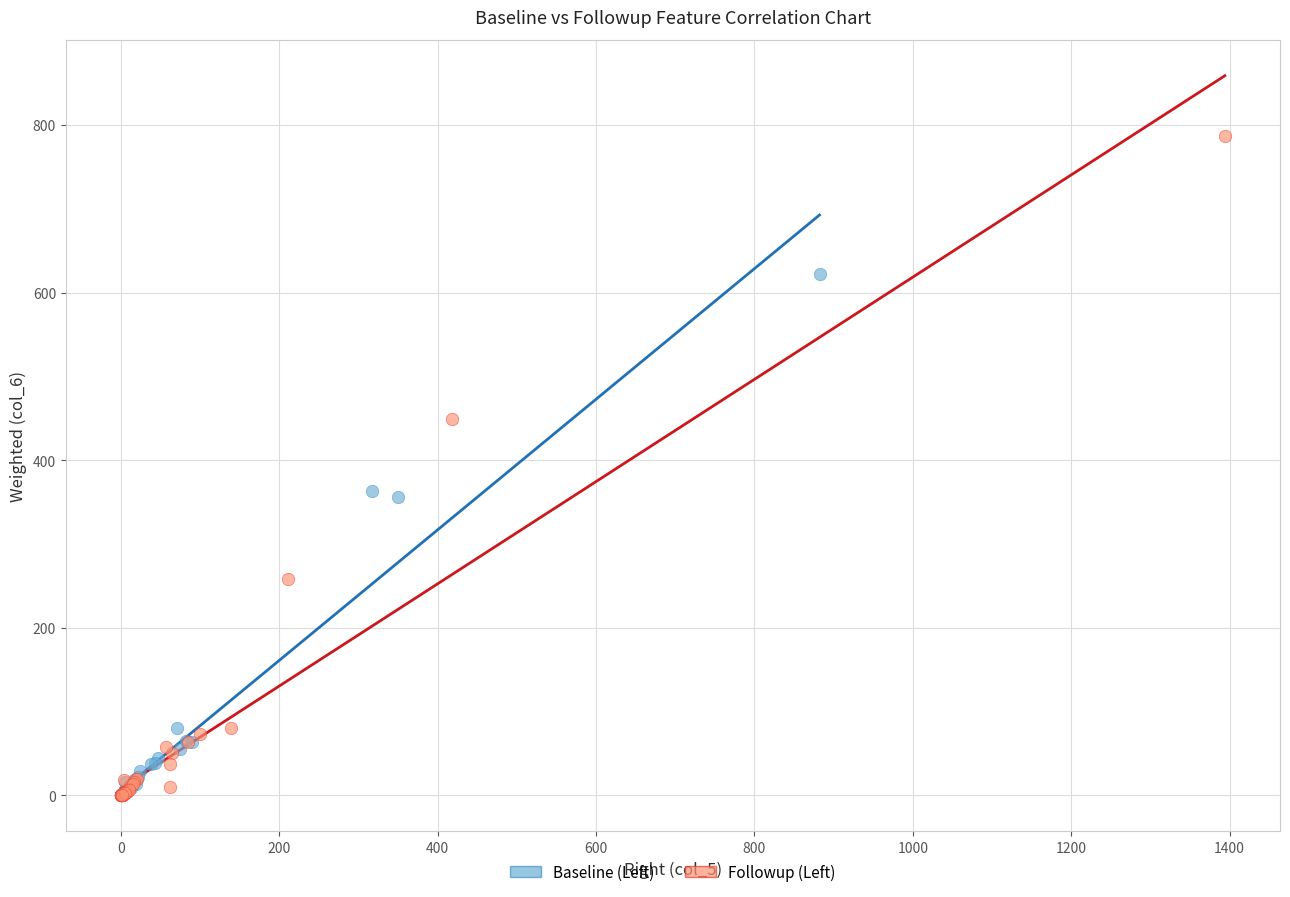

Which series has the largest Y range (max minus min)?

Followup (Left)